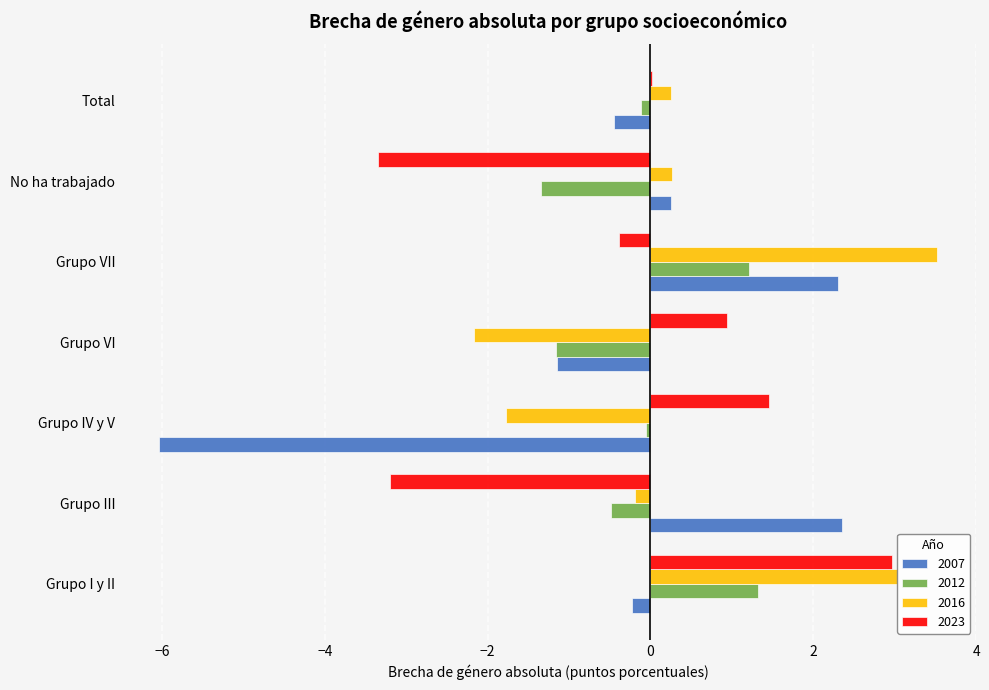

Which series has the widest spread of values?

2007